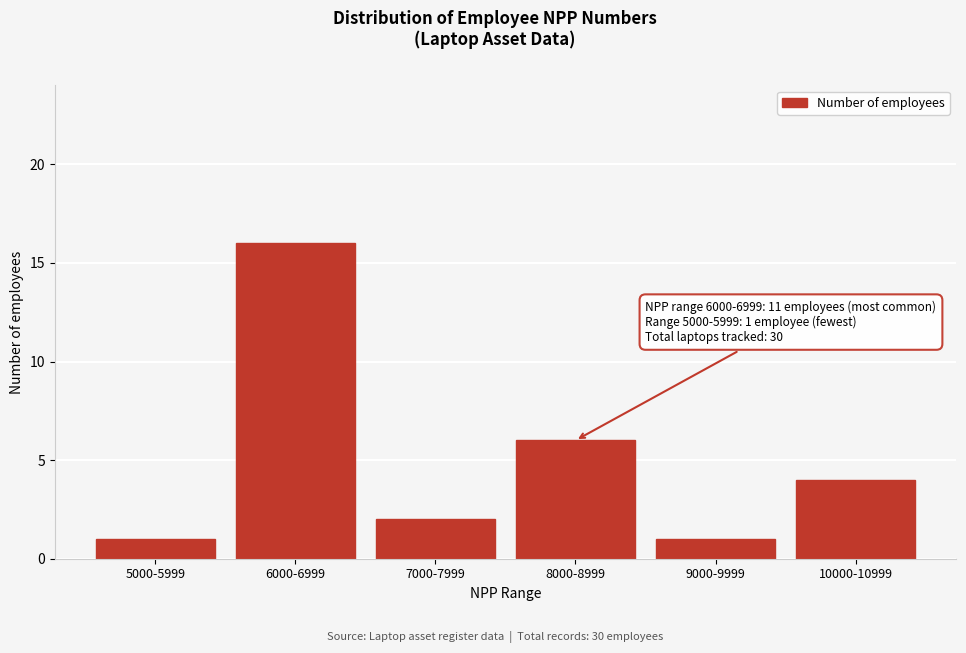

Reading left to right, list all the values displayed in this chart.

5000-5999=1	6000-6999=16	7000-7999=2	8000-8999=6	9000-9999=1	10000-10999=4